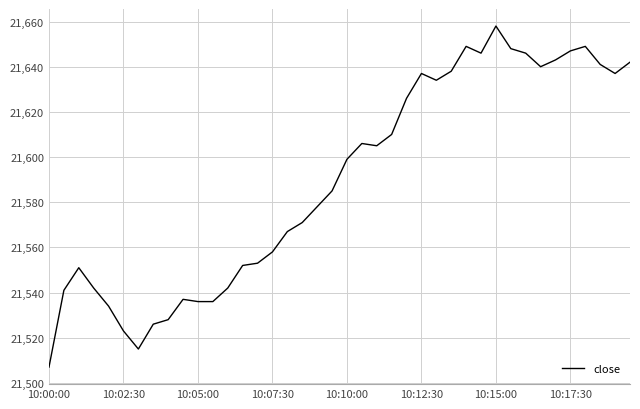

How many values are below 21599?

20